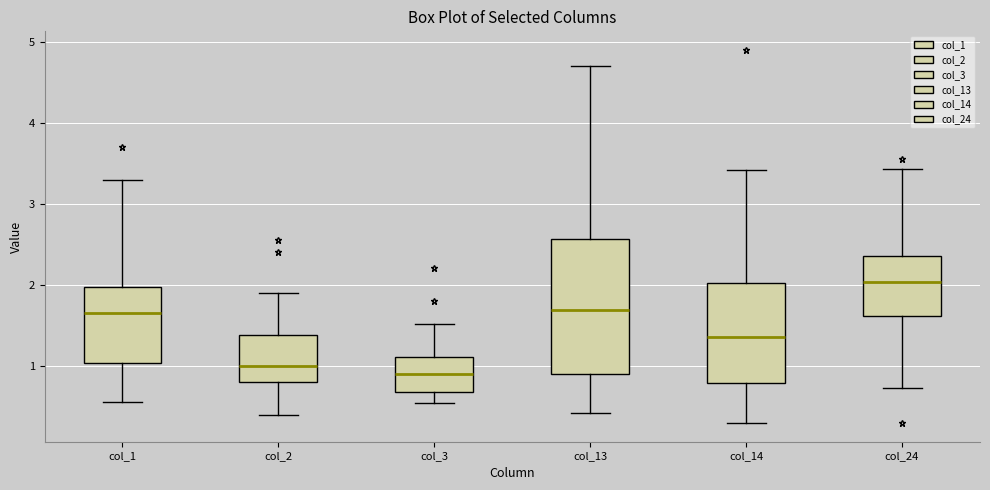

Comparing the boxes themselves (not the whiskers), which one is the tallest?

col_13